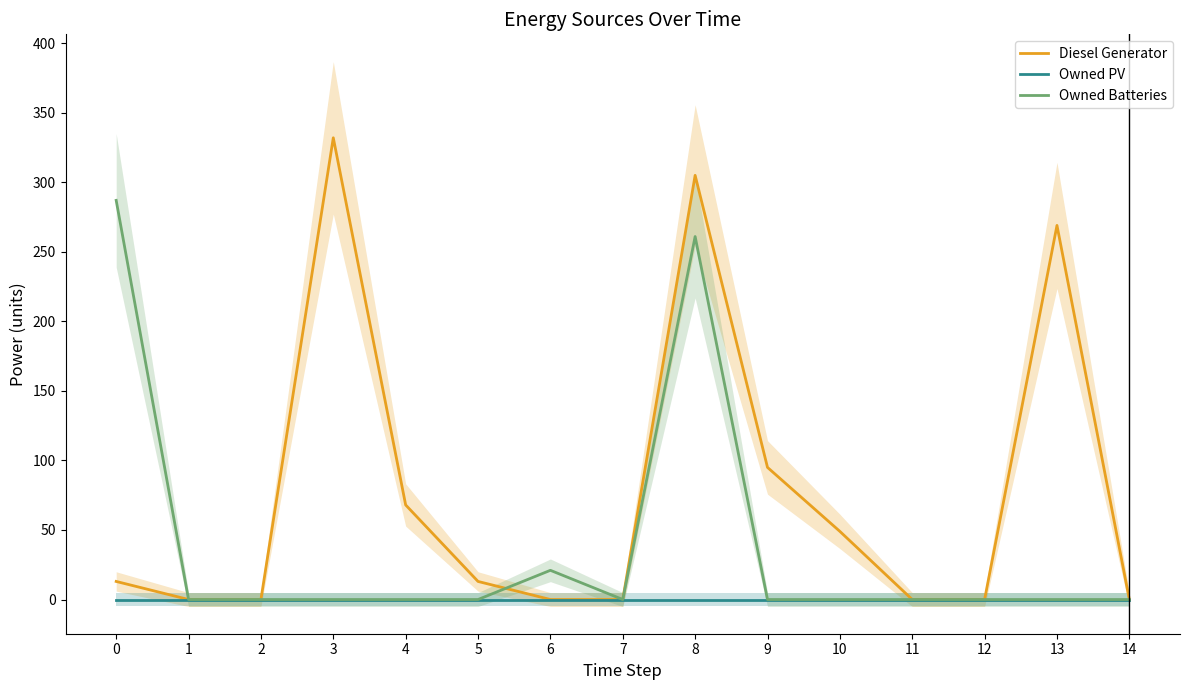

True or false: Owned PV and Owned Batteries cross at least once.

False